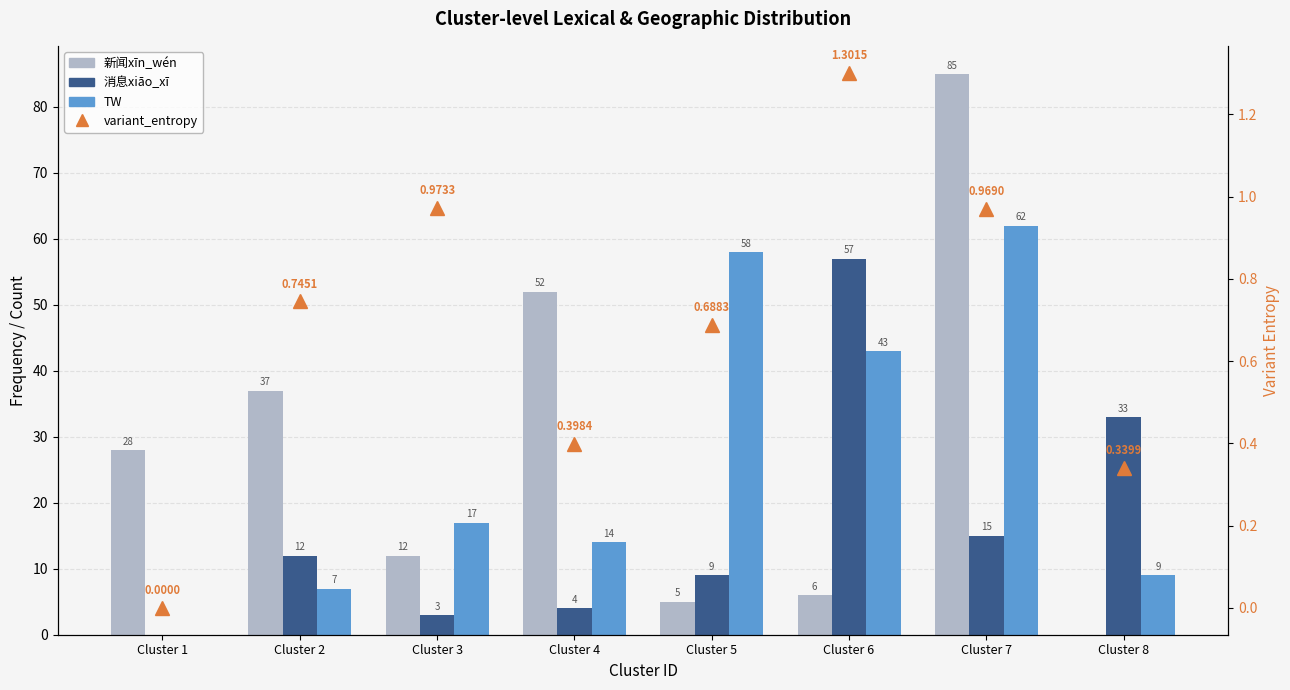

Count the number of data series in this chart.

4